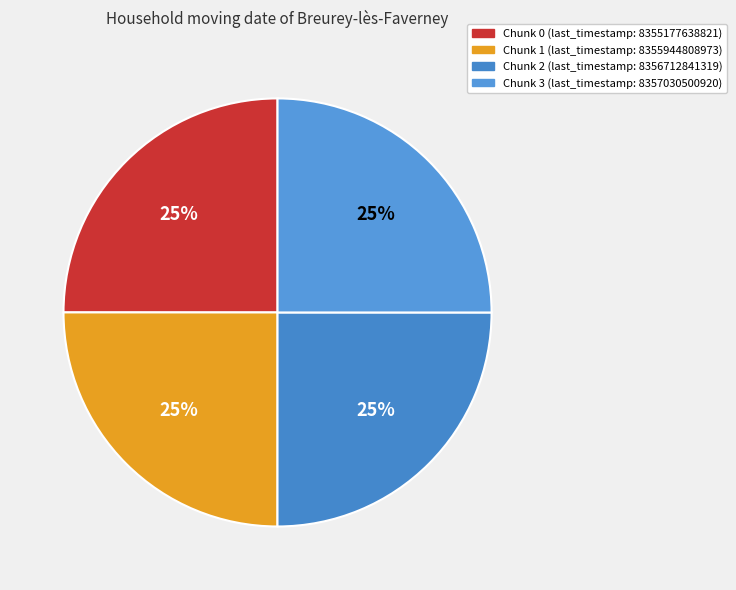

How much of the chart is everything except Chunk 2?

75.0%